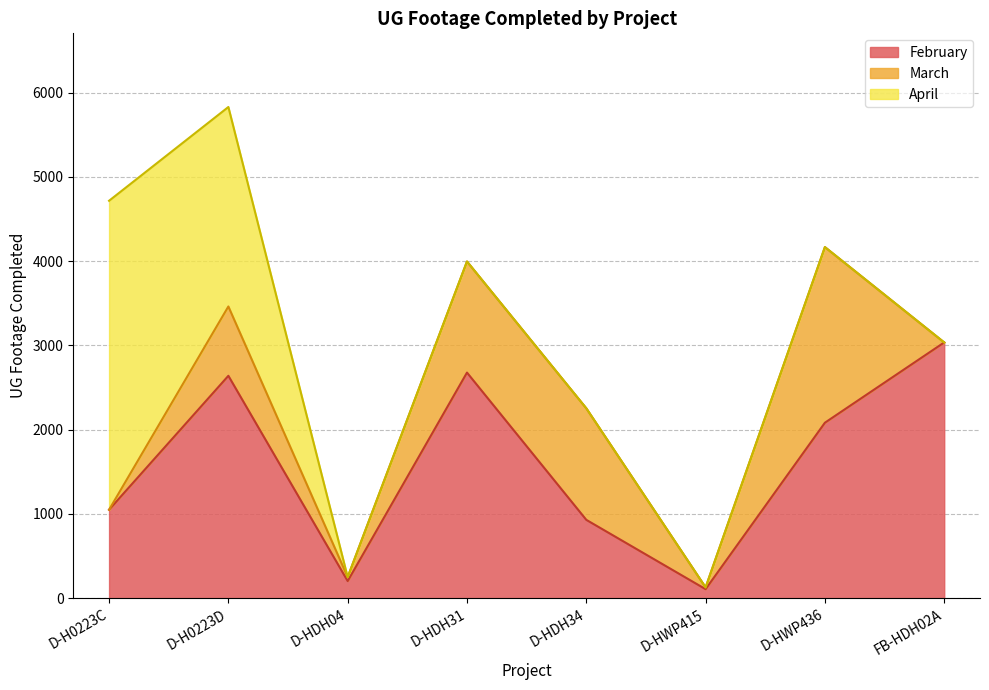

In March, how many points are higher than both neighbors (excluding endpoints)?

3